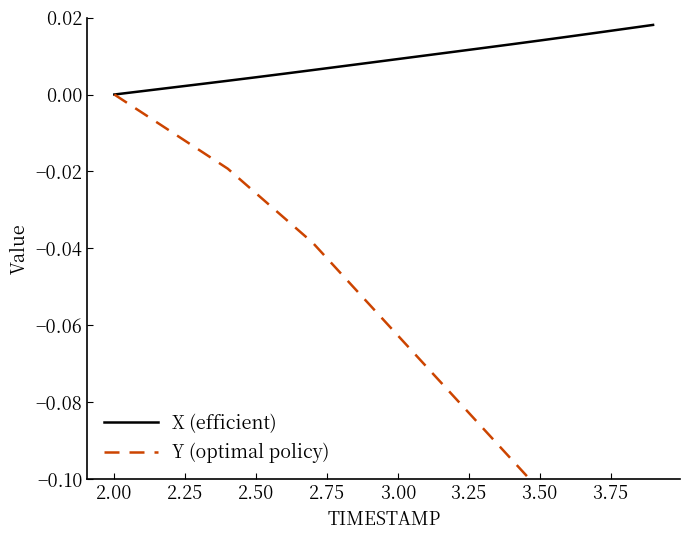

Reading left to right, what are all the values shown in this chart?

X (efficient): 0.0	0.0	0.0	0.0	0.0	0.0	0.0	0.0	0.0	0.0	0.0	0.0	0.0	0.0	0.0	0.0	0.0	0.0	0.0	0.0
Y (optimal policy): -0.0	-0.0	-0.0	-0.0	-0.0	-0.0	-0.0	-0.0	-0.0	-0.1	-0.1	-0.1	-0.1	-0.1	-0.1	-0.1	-0.1	-0.1	-0.1	-0.1